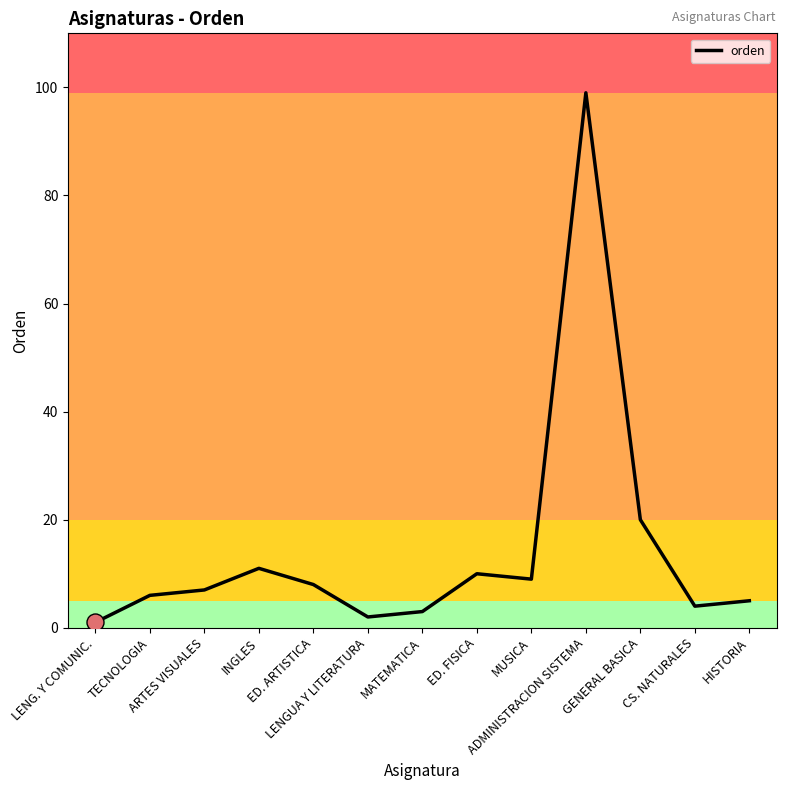

Approximately how many times larger is the value at INGLES compared to HISTORIA?

2.2